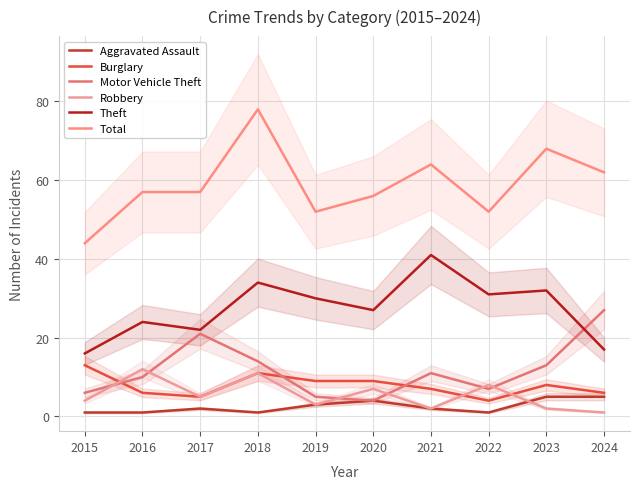

What is the value of the Theft point at the 2nd from the left?

24